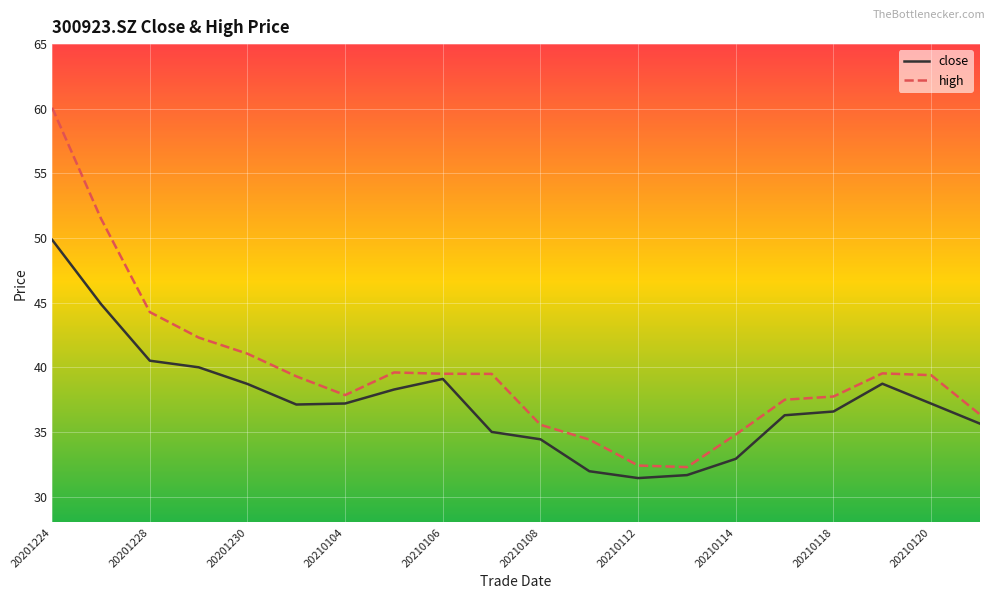

What is the highest value of the high series?

60.1